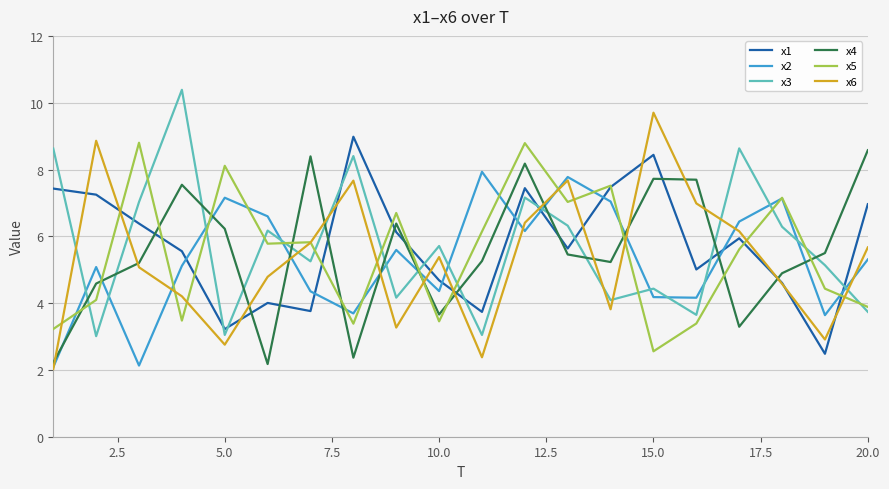

What is the lowest value of the x3 series?

3.0